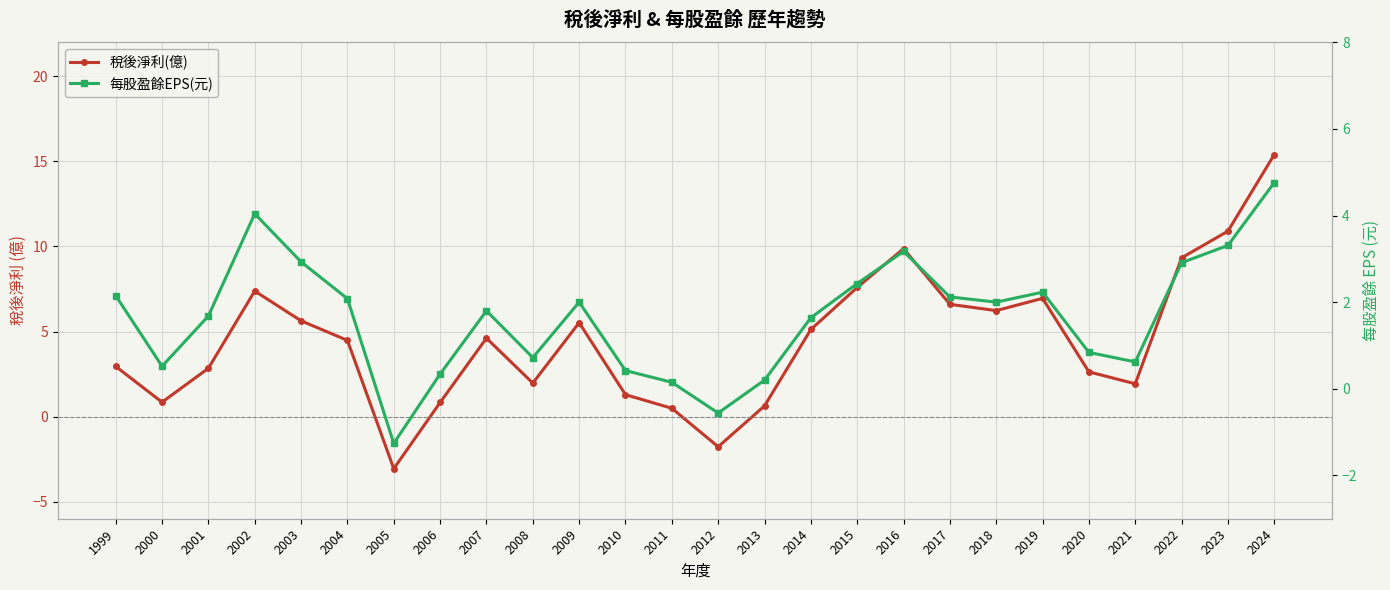

How many values in the 稅後淨利(億) series exceed 4?

14